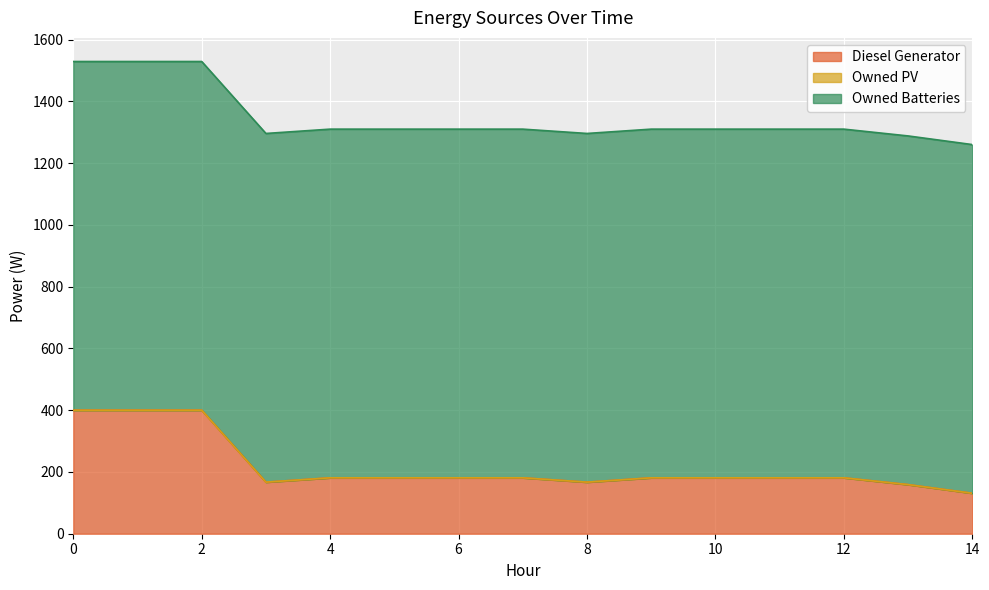

True or false: Owned Batteries and Diesel Generator cross at least once.

False